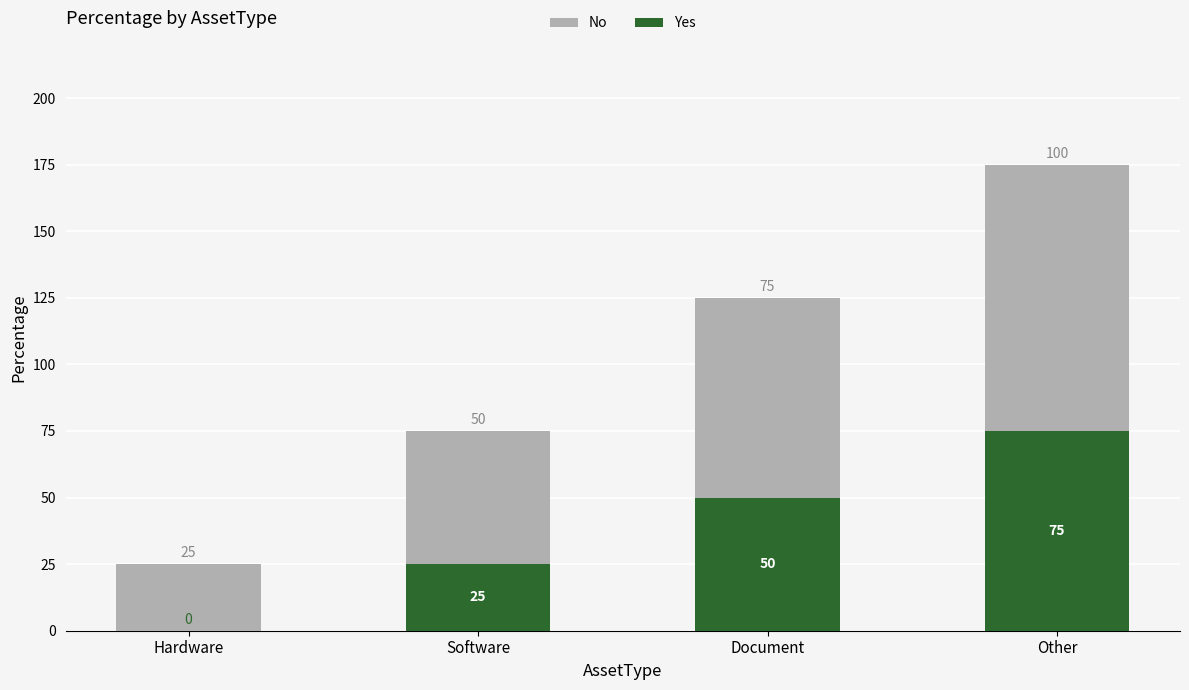

Which category has the highest value in the Yes series?

Other